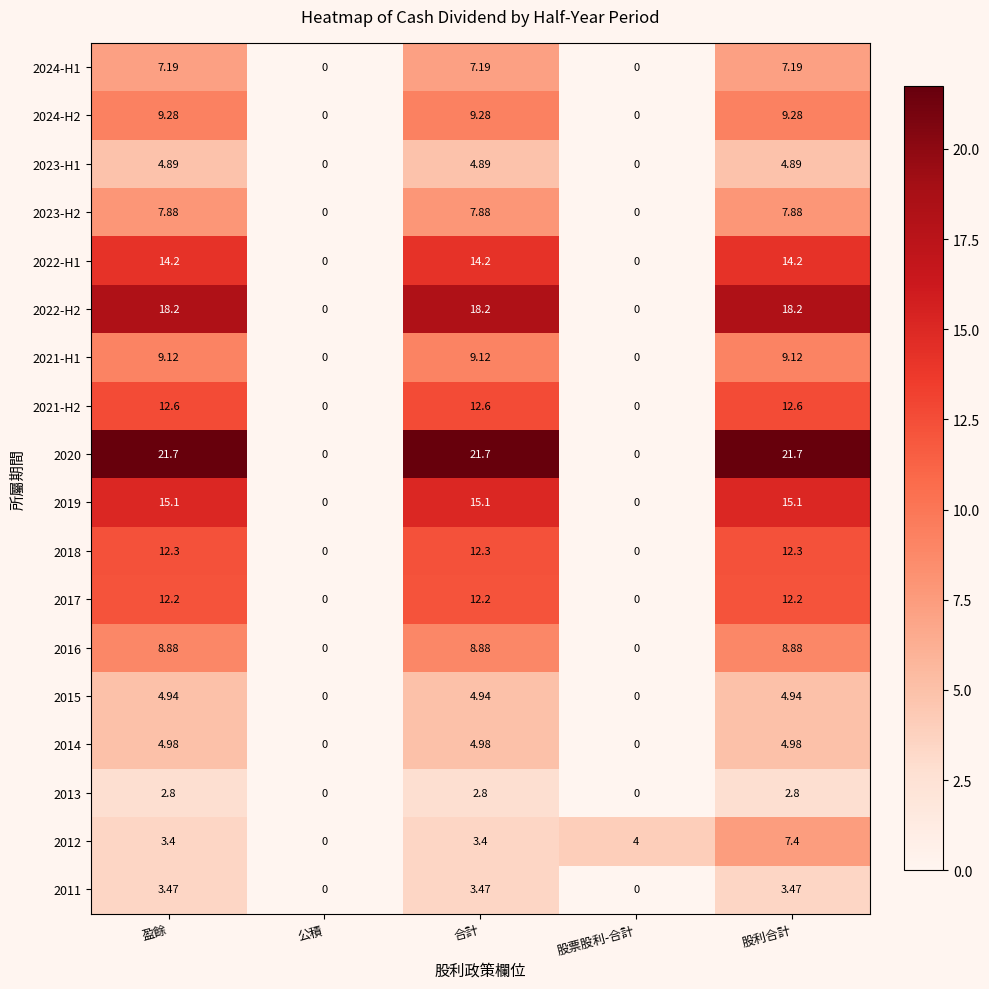

How many series are shown in this chart?

18